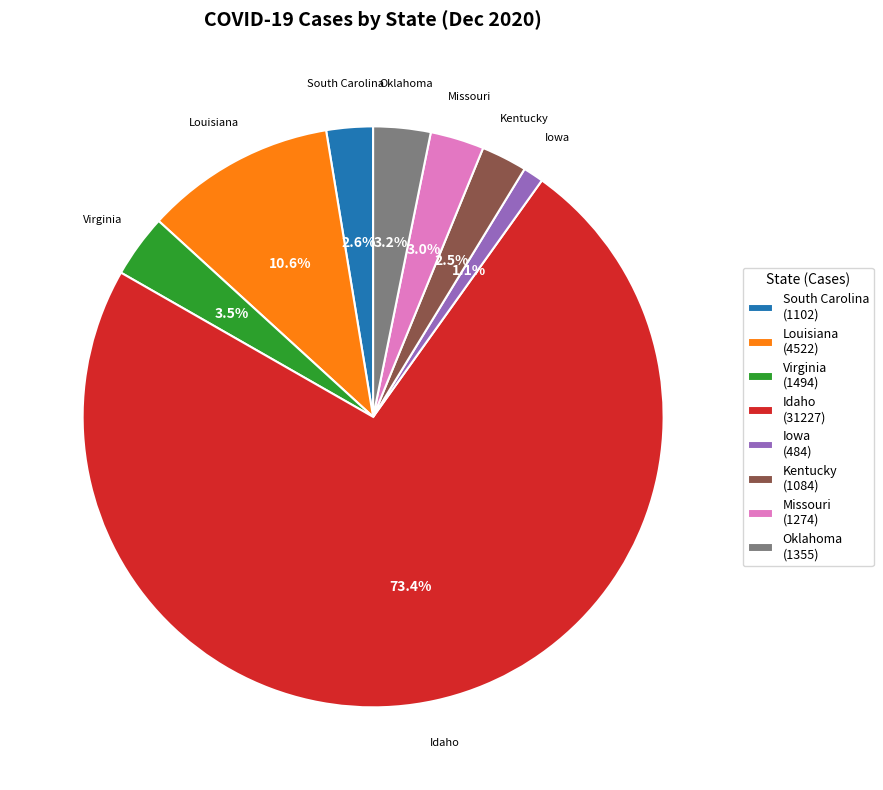

To the nearest percent, what is the combined percentage of Oklahoma and Iowa?

4%